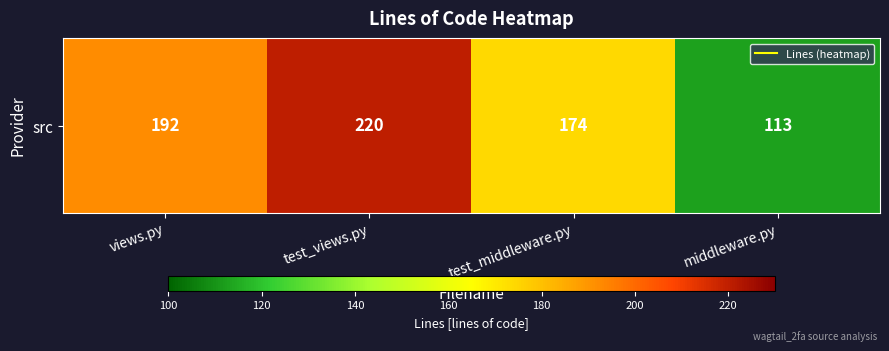

How many distinct data groups are displayed?

1